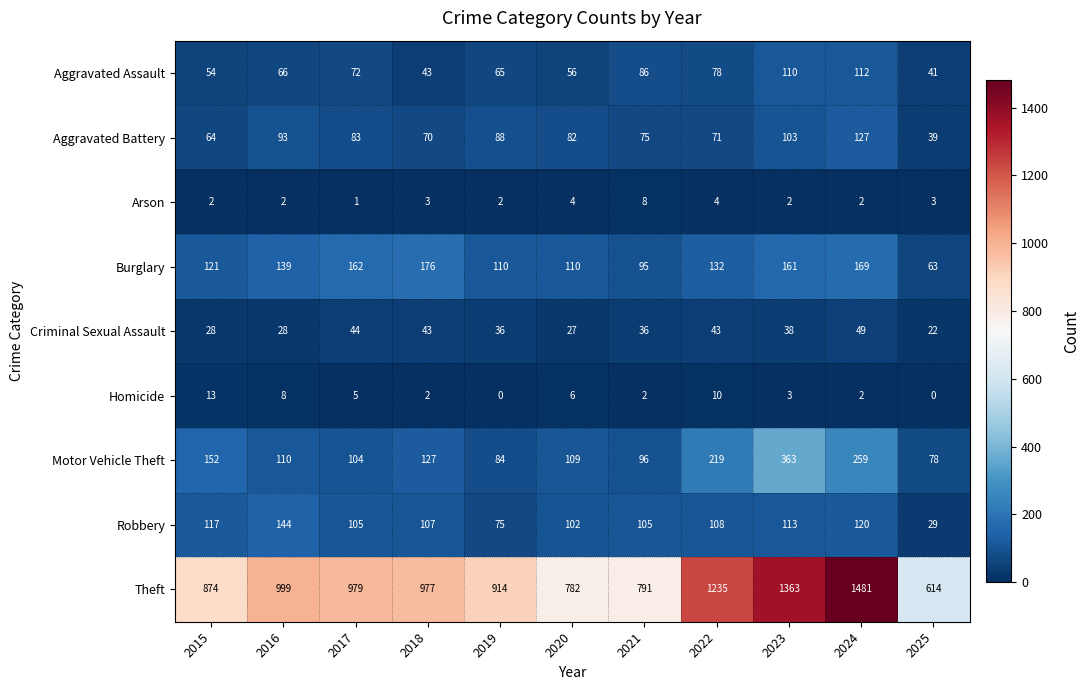

What is the minimum value for Aggravated Assault?

41